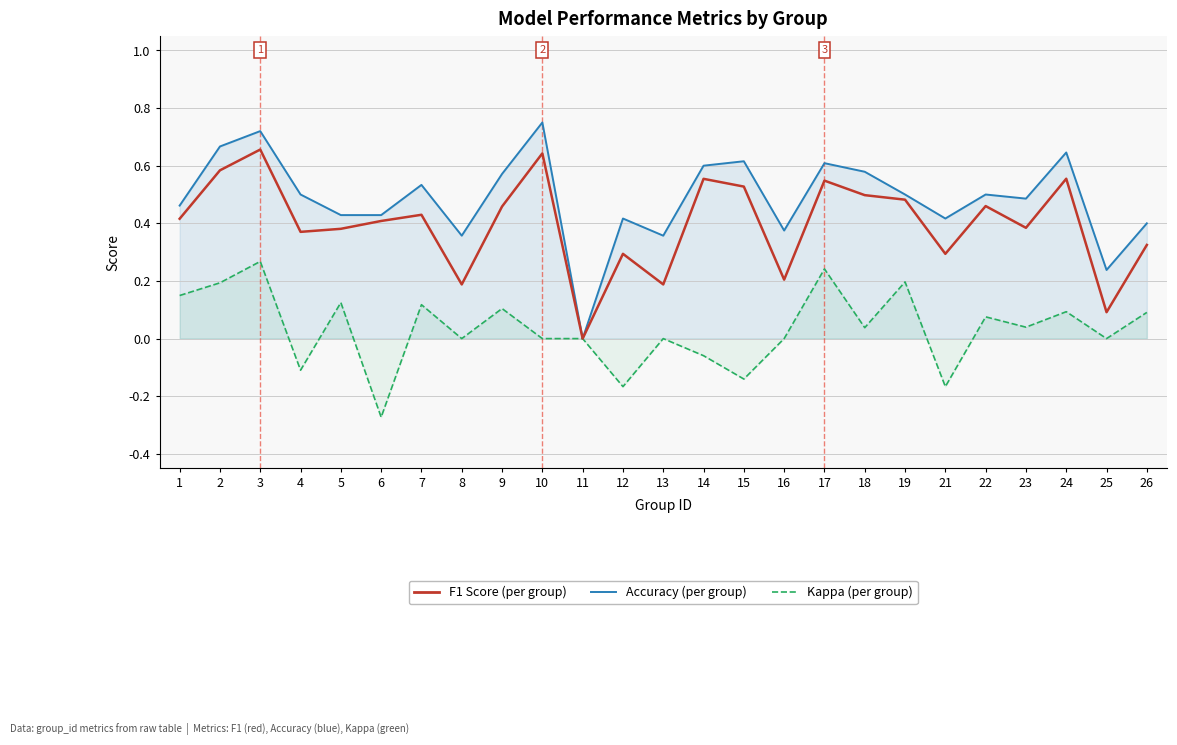

True or false: Kappa (per group) and Accuracy (detached, per group) cross at least once.

False